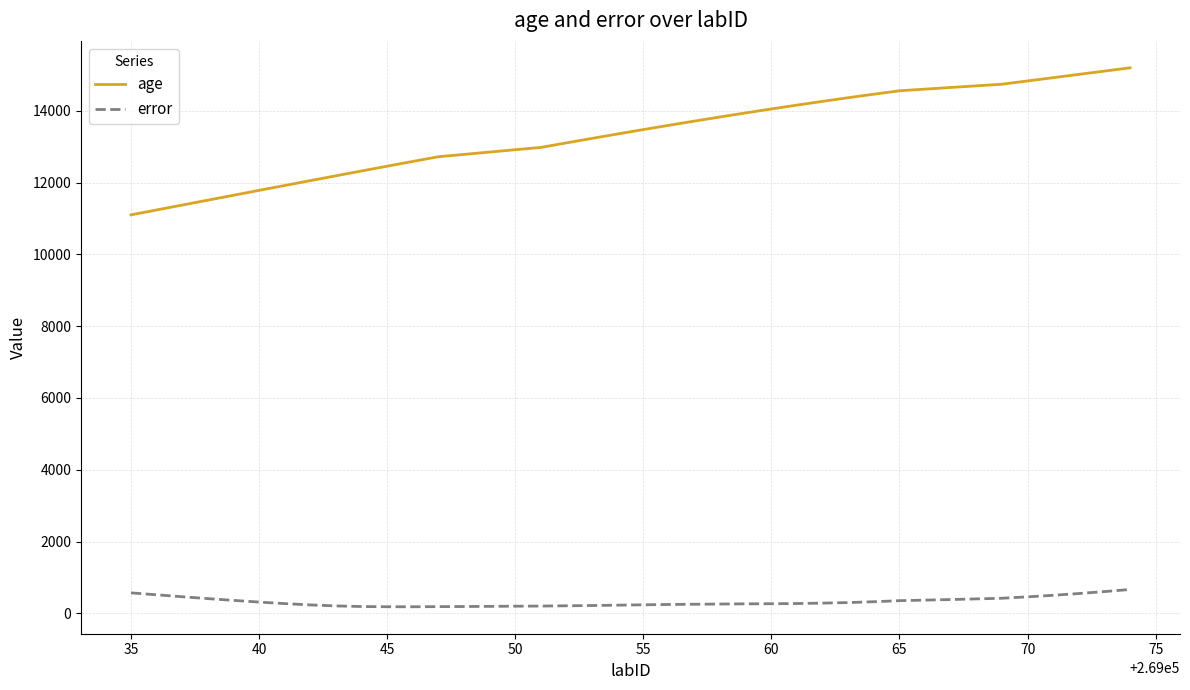

Rank the series by their average value, from lowest to highest.

error, age